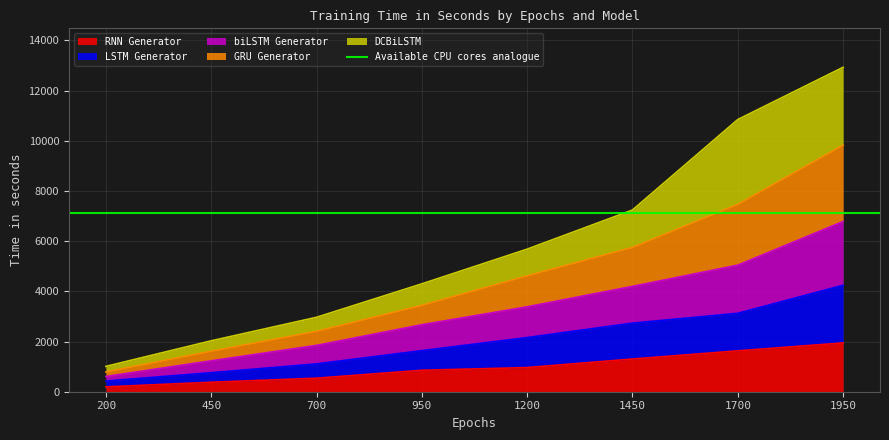

What is the difference between the LSTM Generator values at 1700 and 450?

2367